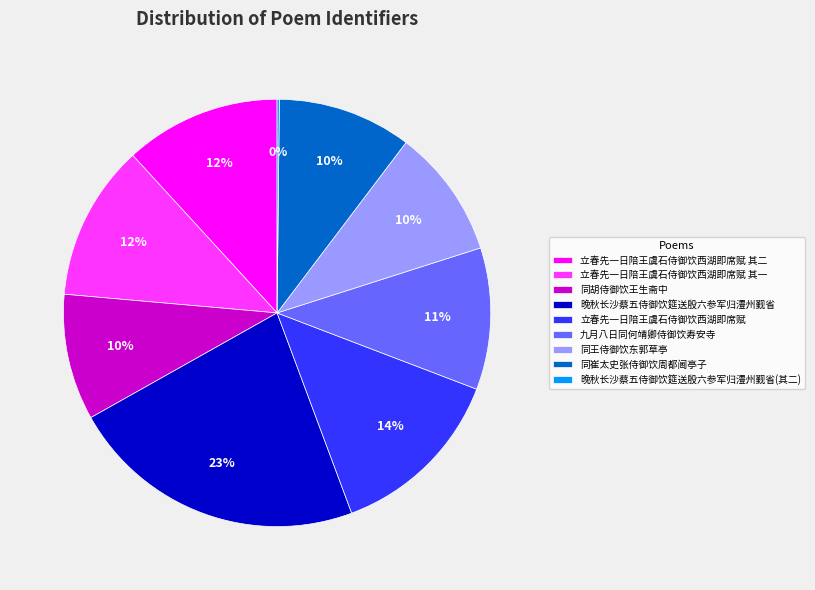

To the nearest percent, what is the difference between the 同王侍御饮东郭草亭 and 立春先一日陪王虞石侍御饮西湖即席赋 其一 slice percentages?

2%